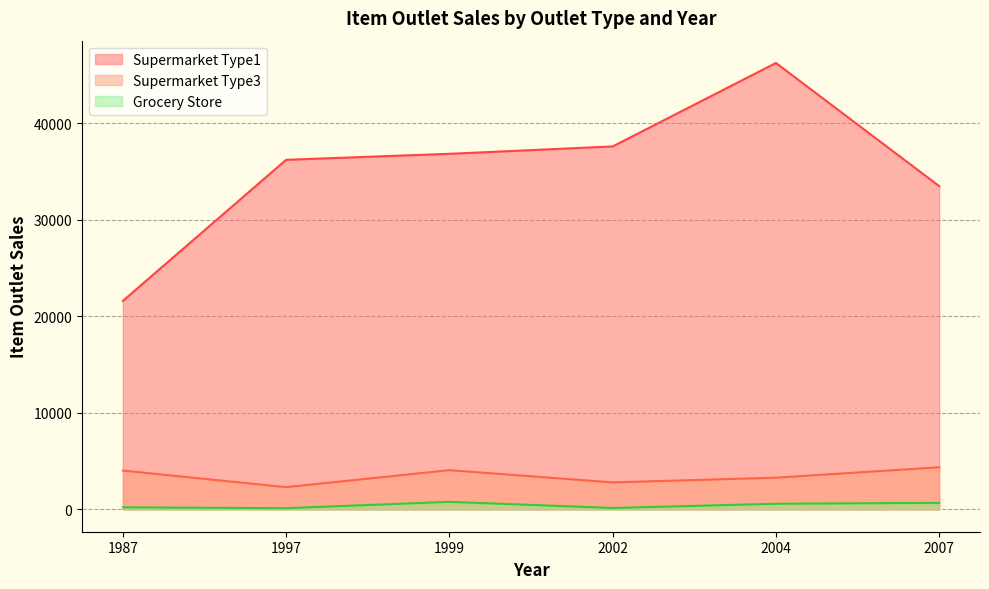

How many interior local valleys does the Supermarket Type3 series have?

2